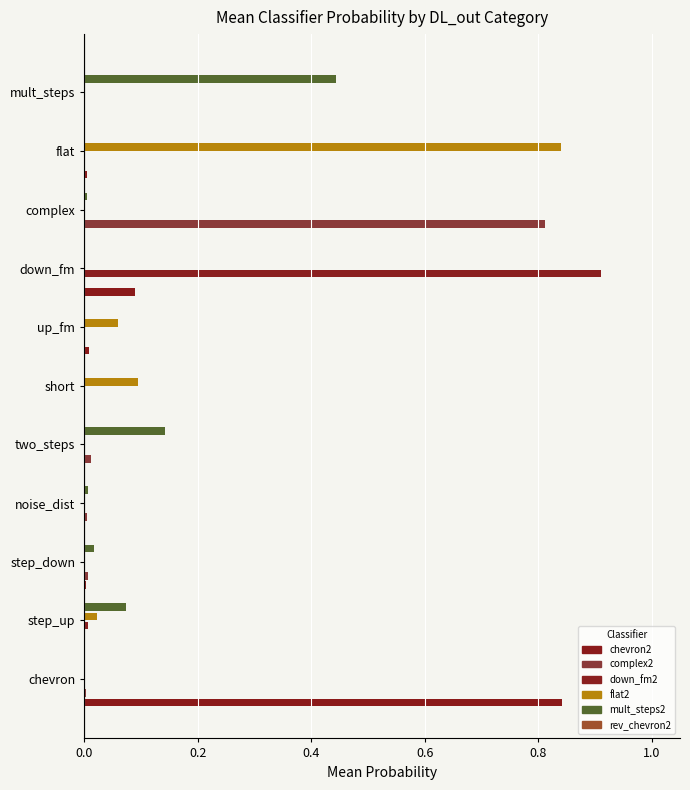

Which category has the lowest value in the flat2 series?

chevron